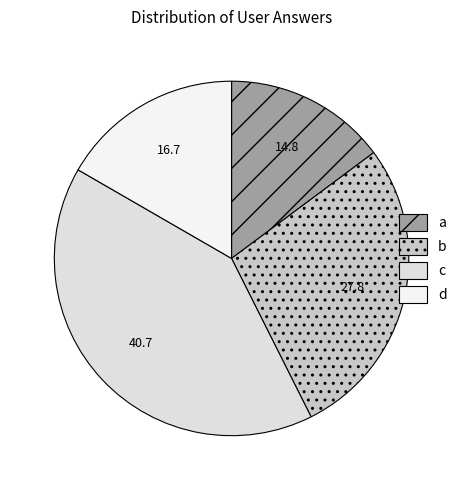

Does any single category account for the majority?

No